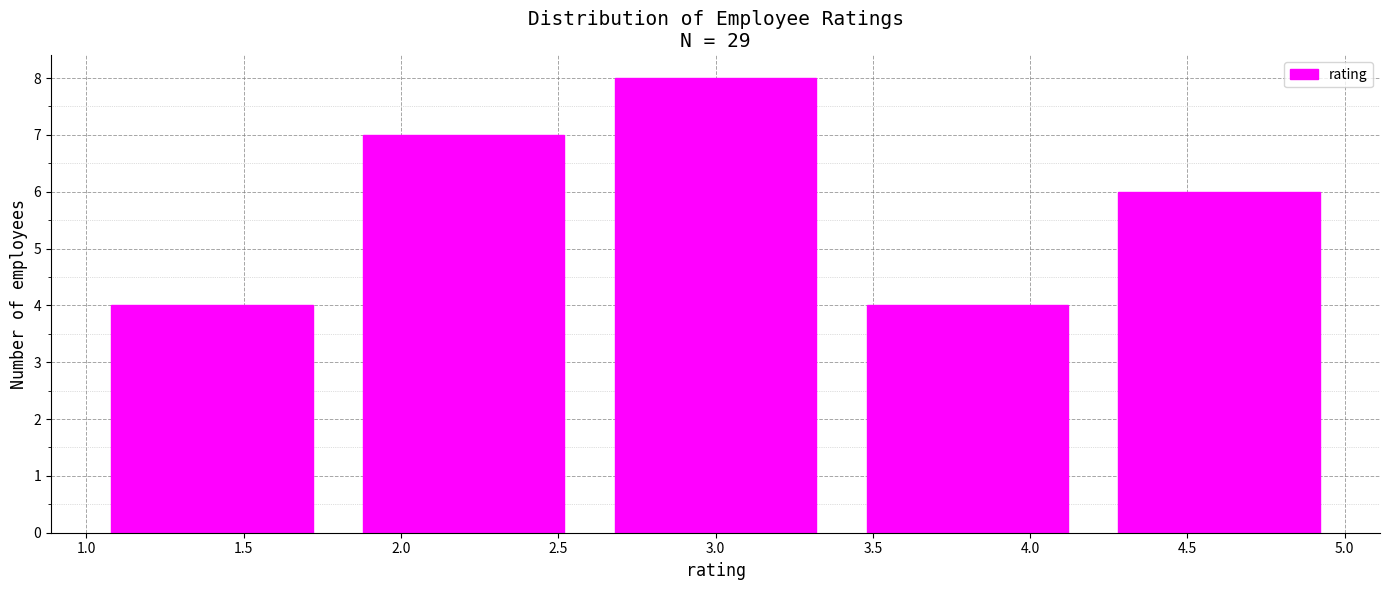

Reading left to right, list every bar in this chart as the range it spans on the x-axis followed by its height. The values are not printed on the chart, so give them approximately, as read against the axis.

1.0 to 1.8: 4
1.8 to 2.6: 7
2.6 to 3.4: 8
3.4 to 4.2: 4
4.2 to 5.0: 6